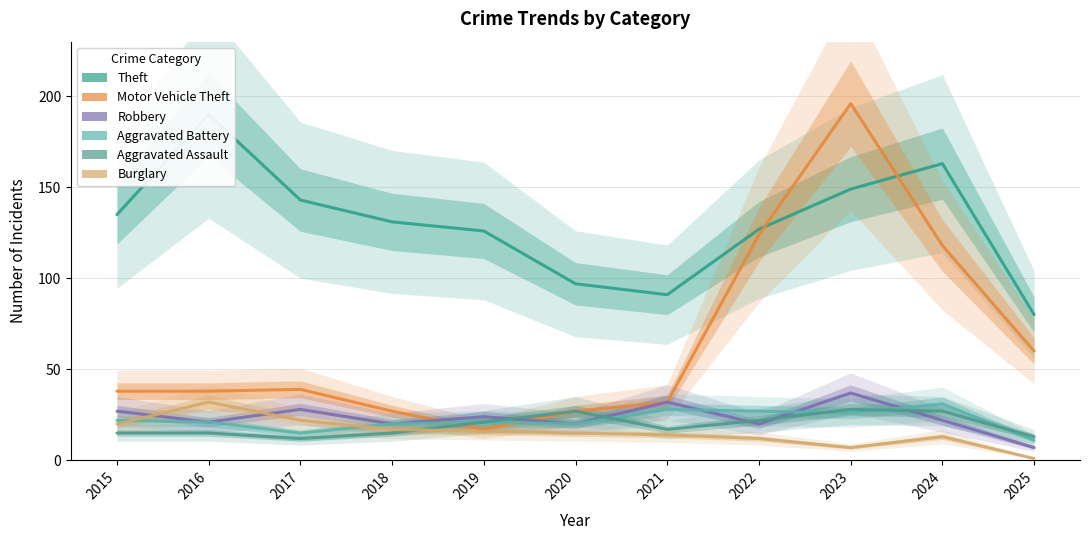

True or false: Theft has a value of 80 at 2025.

True